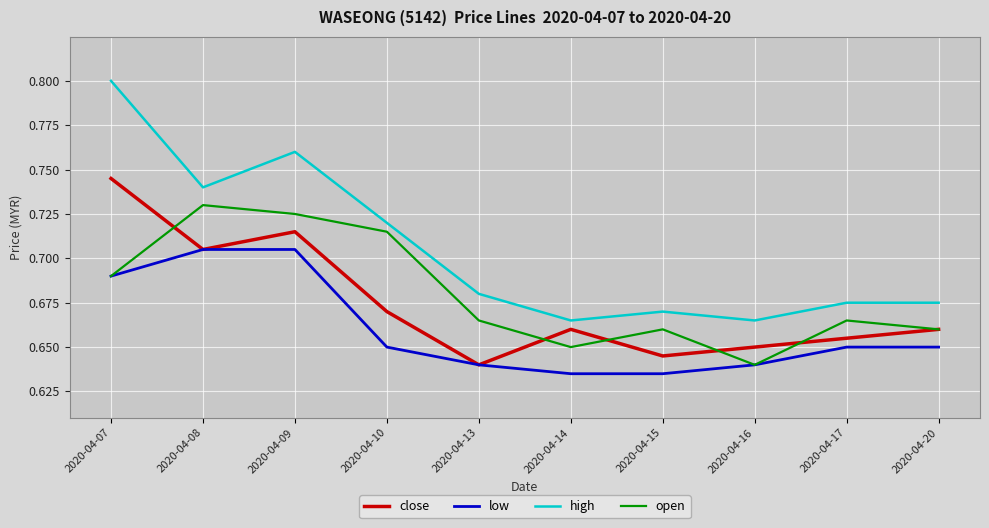

At which category does close reach its first local valley?

2020-04-08